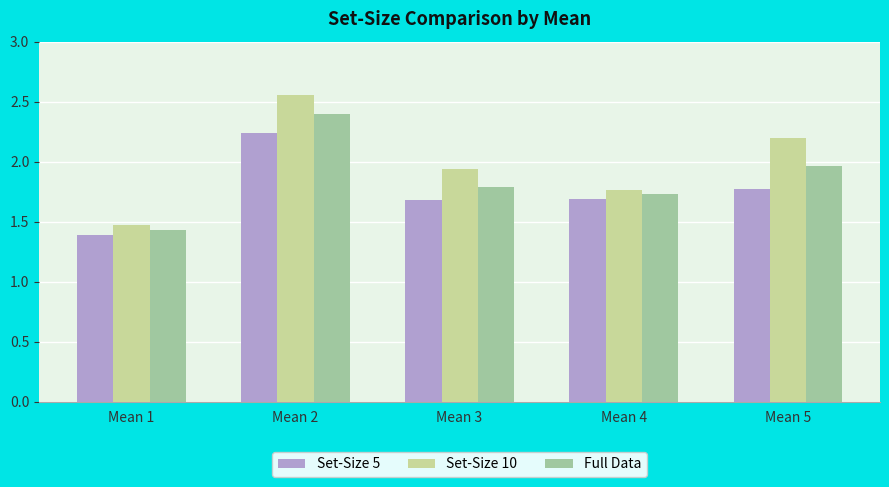

Which series has the largest total across all categories?

Set-Size 10